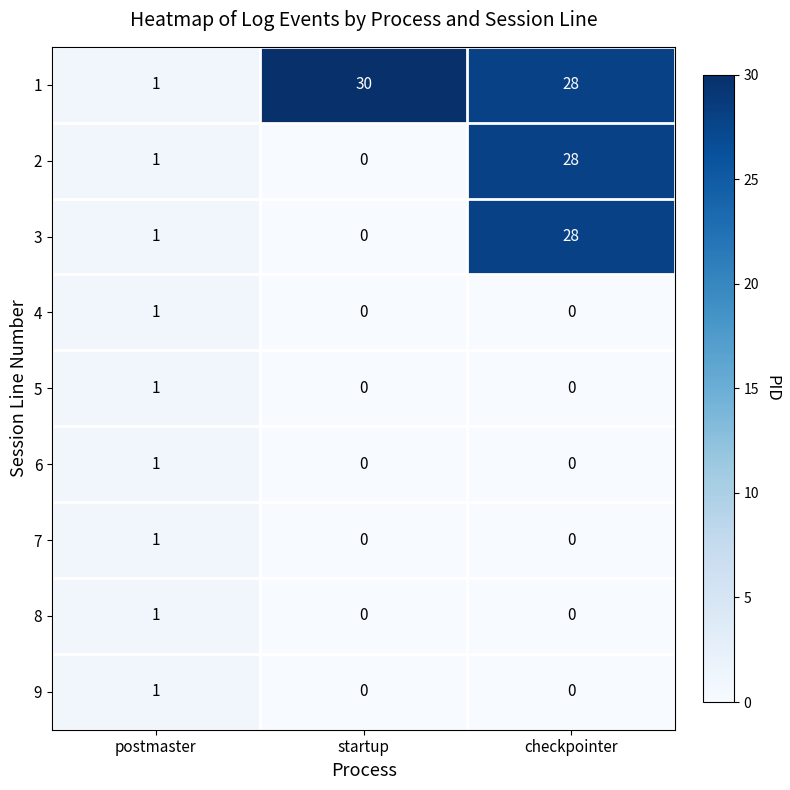

How many categories are shown in the chart?

3